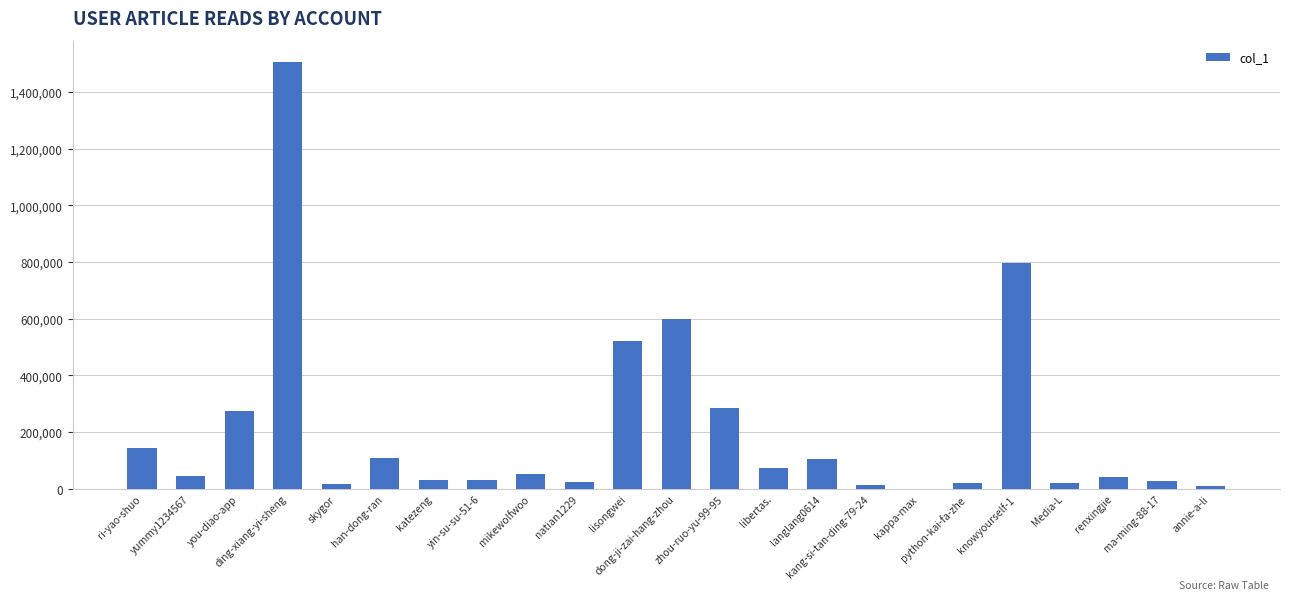

What is the sum of all values?

4753114